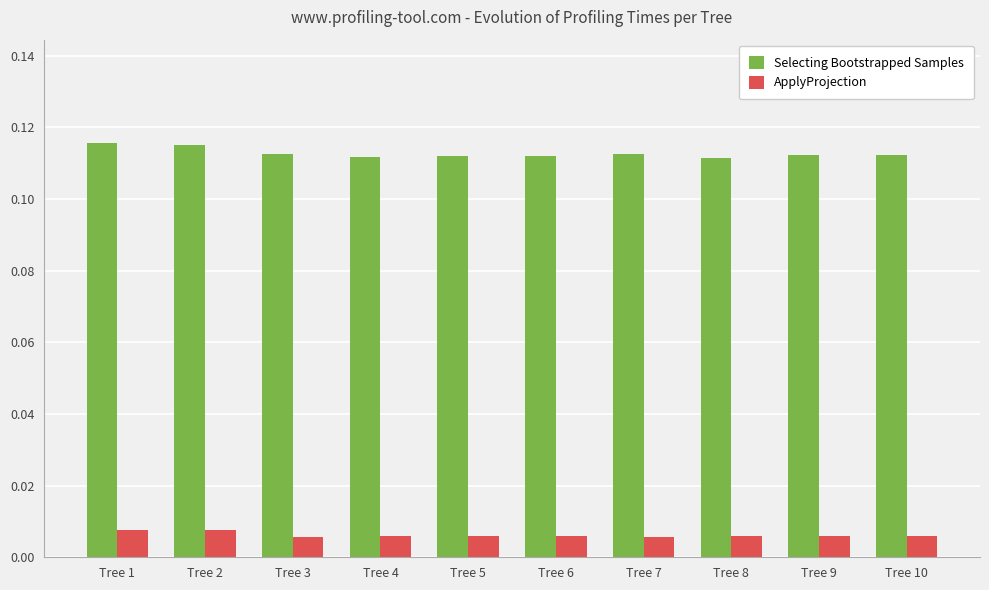

Which series has the largest total across all categories?

Selecting Bootstrapped Samples